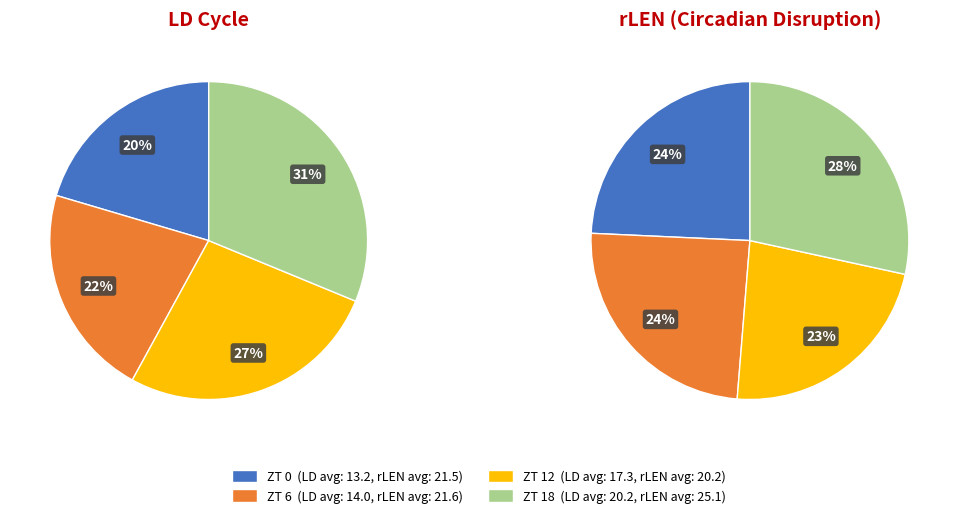

How many slices are in this pie chart?

4